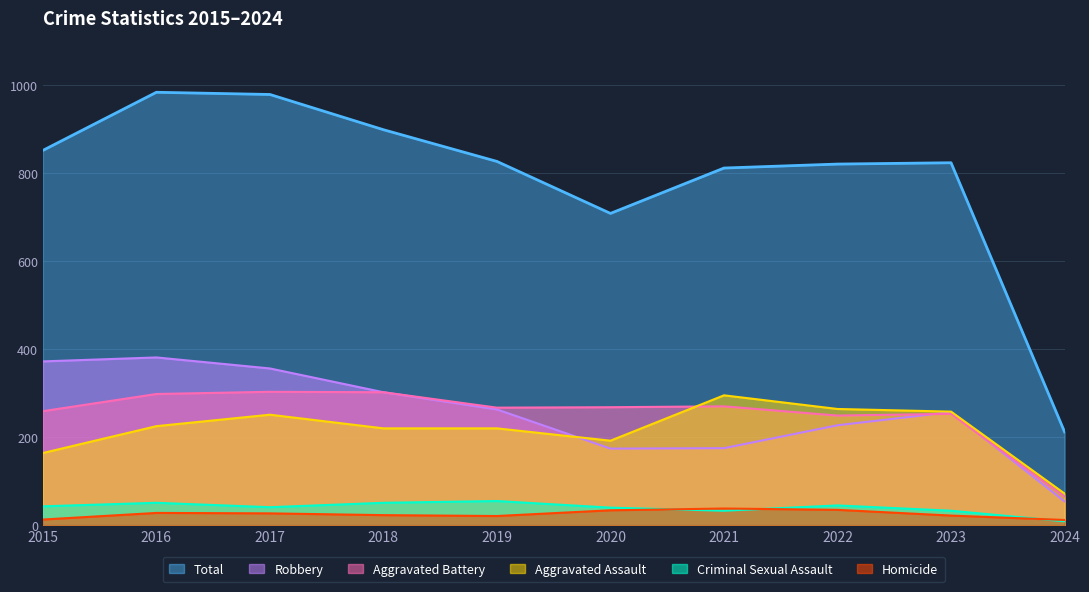

How many categories are shown in the chart?

10